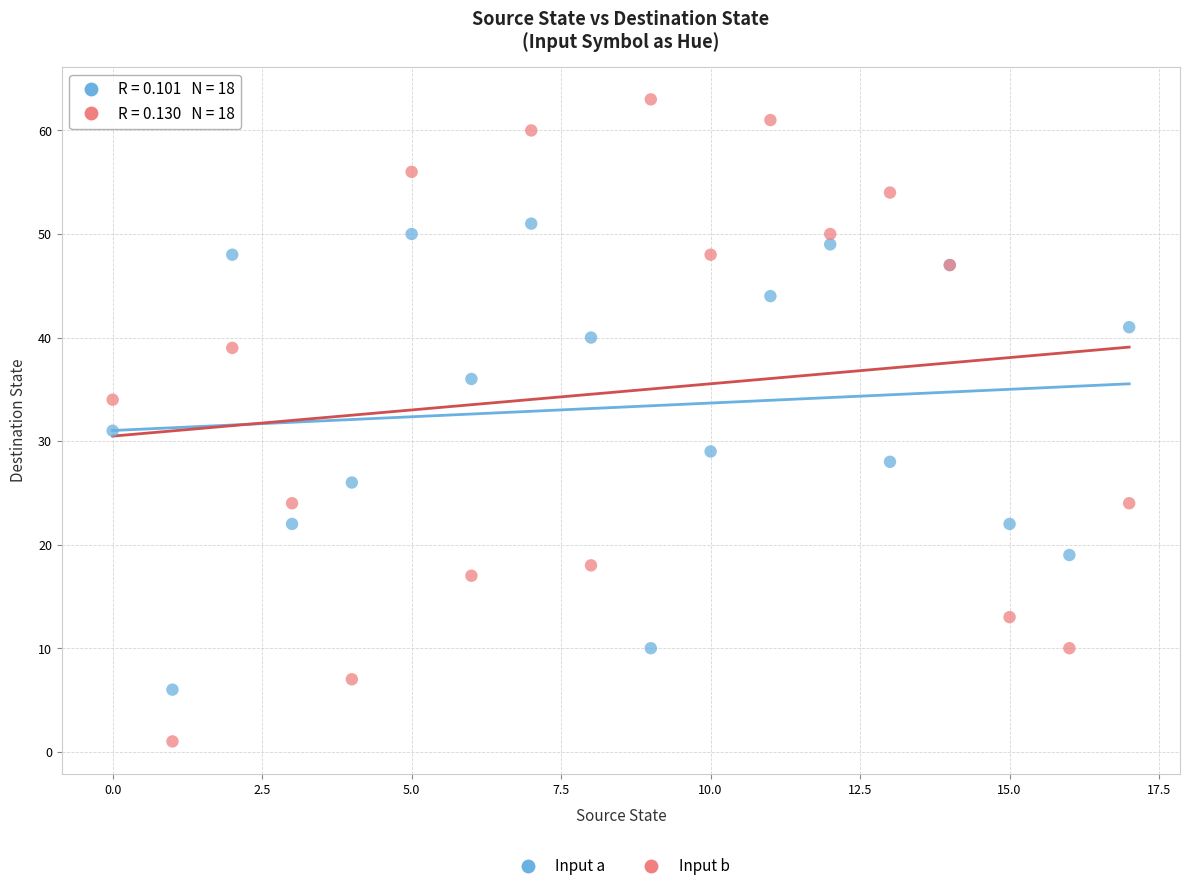

Across all series, what Y value is closest to 32?

31